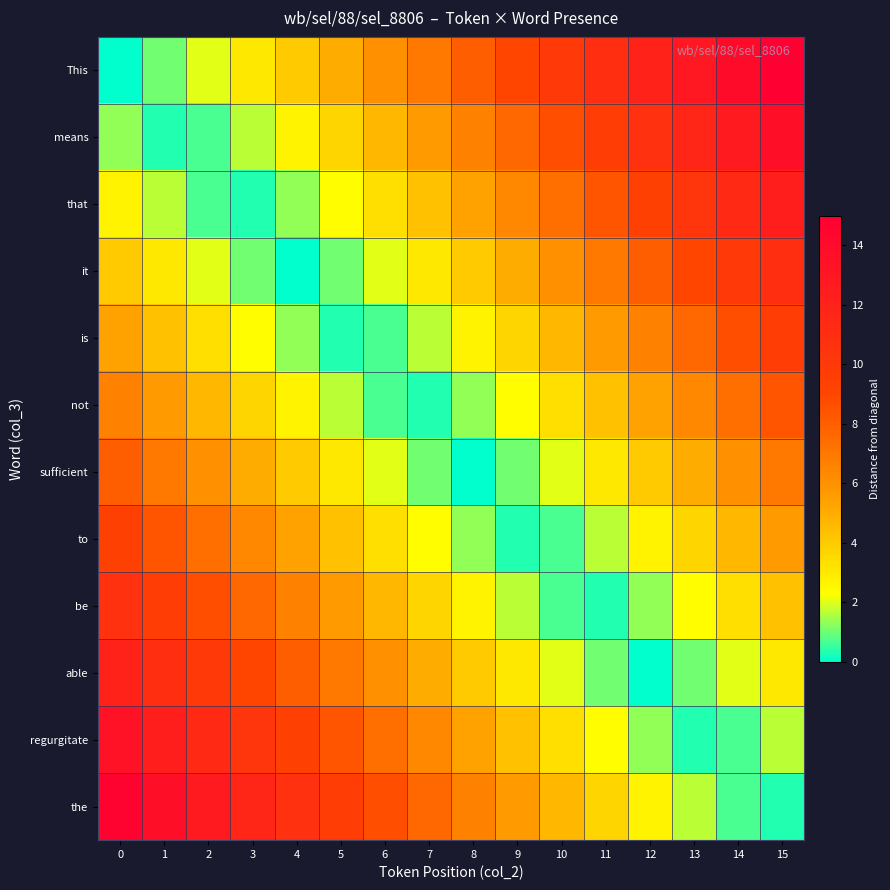

What is the total value across all series at 3?

62.0